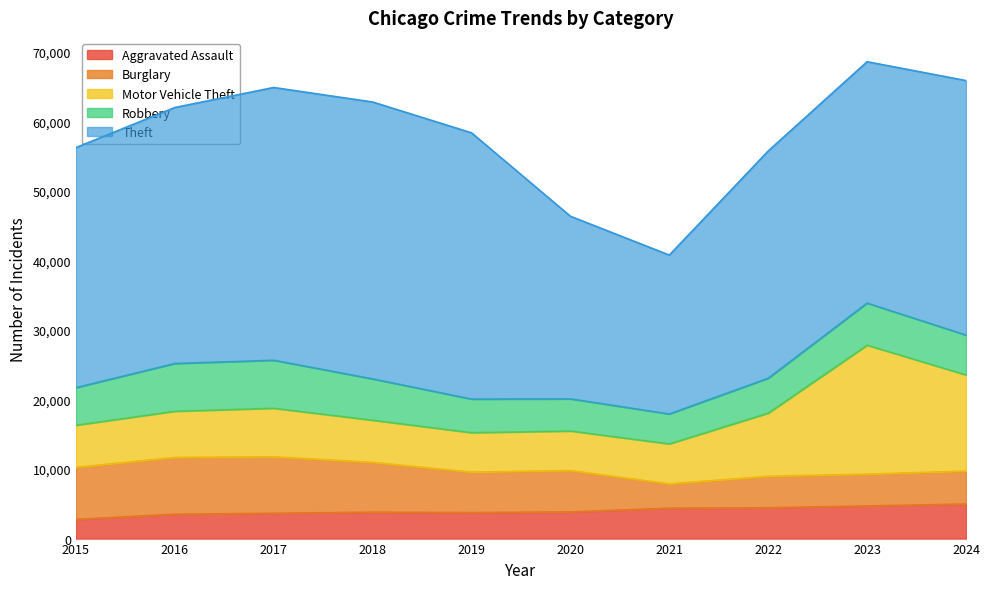

How many values in the Theft series are below 36613?

5